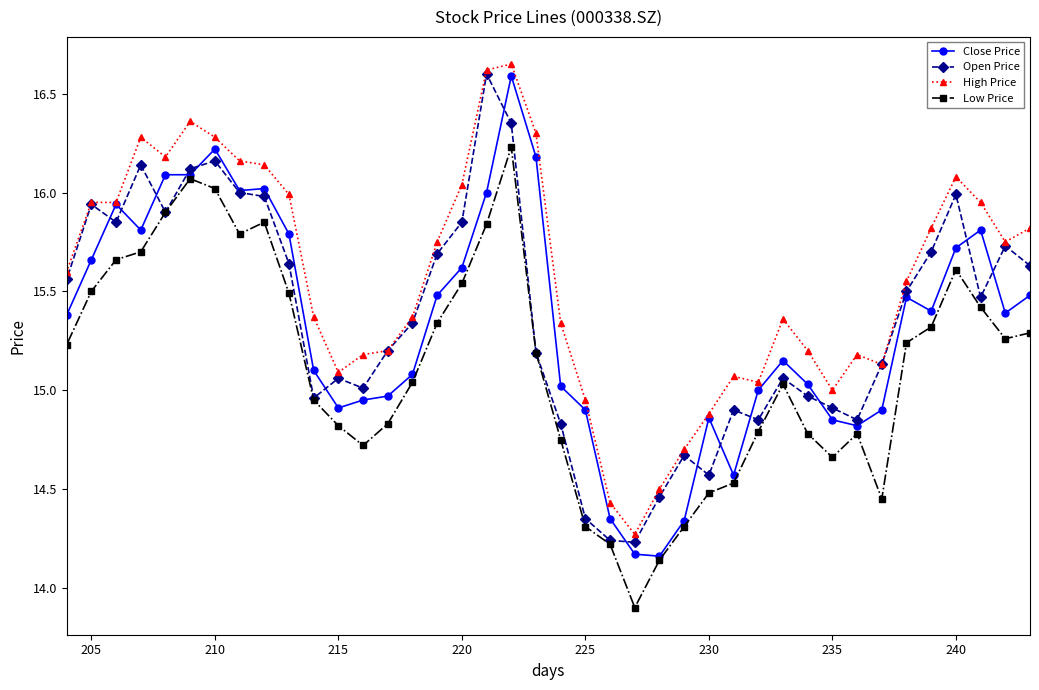

True or false: Low Price and Open Price intersect in this chart.

False